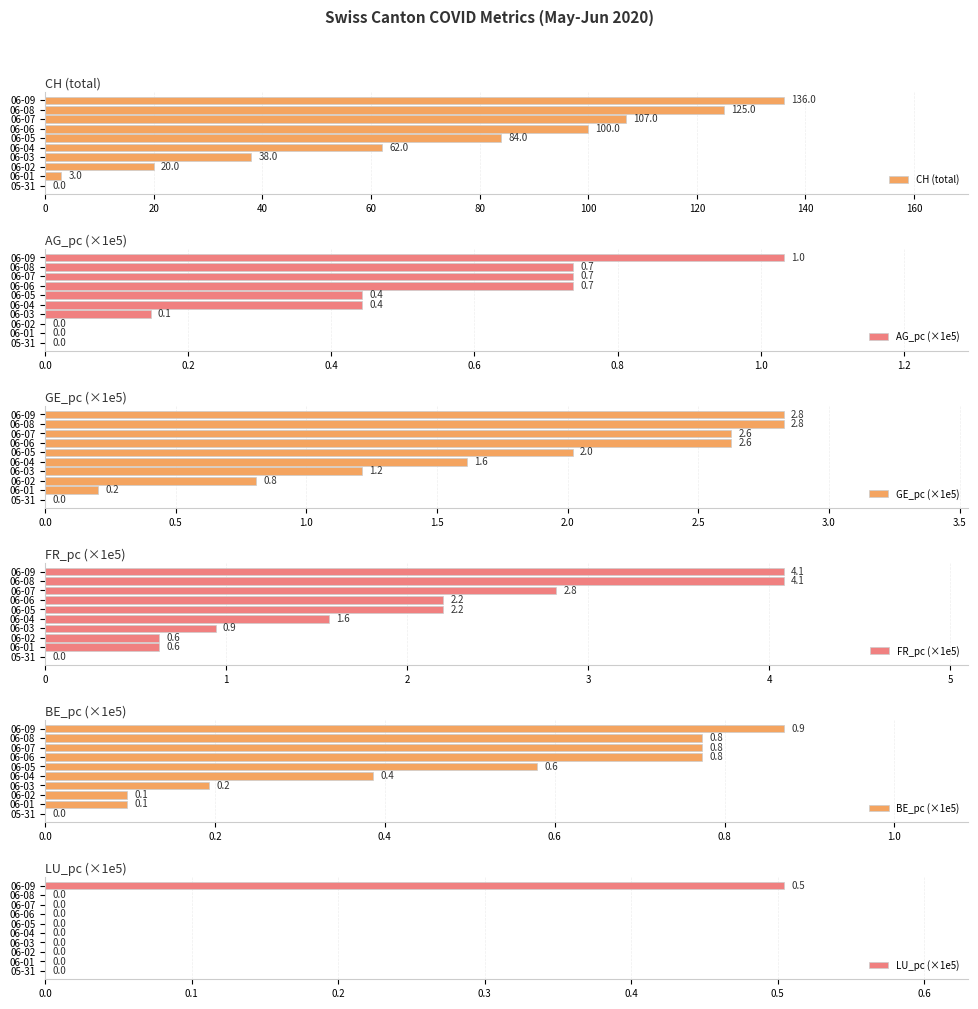

What is the sum of the CH (total) values at 06-01 and 06-03?

41